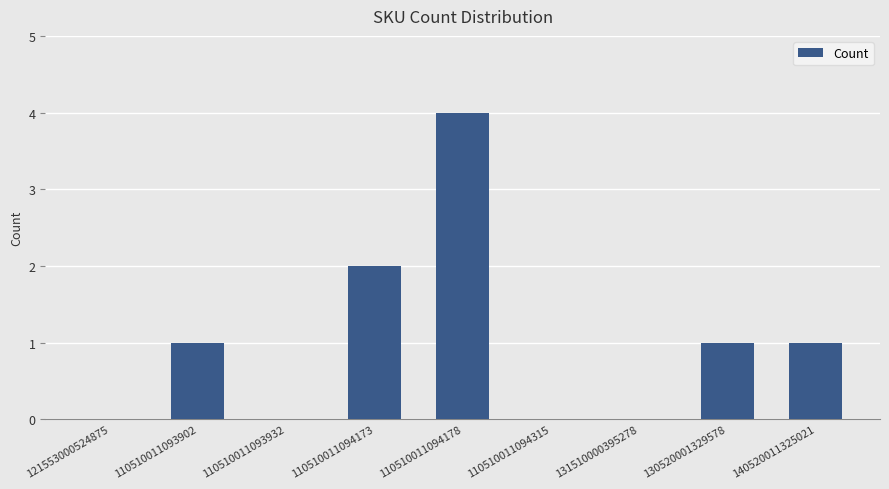

Reading left to right, extract all data points from this chart.

0	1	0	2	4	0	0	1	1